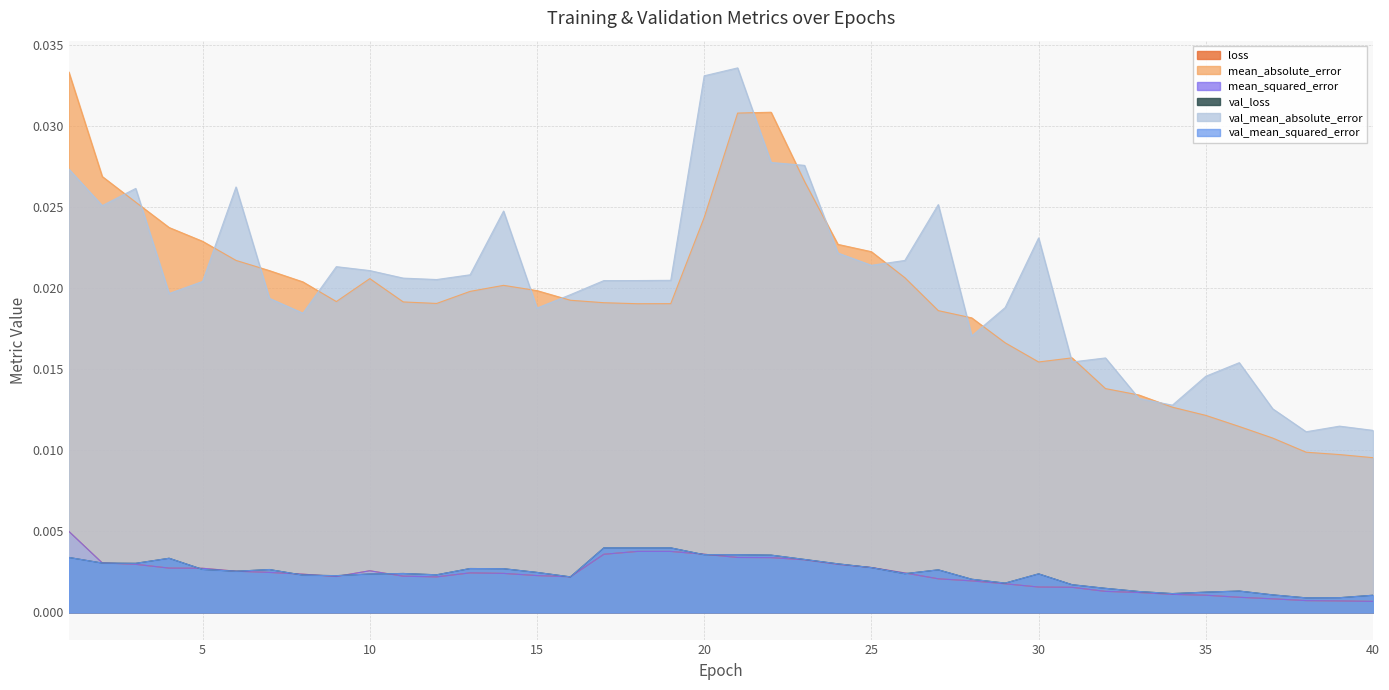

Count the val_mean_absolute_error values in the range 0 to 1.

40